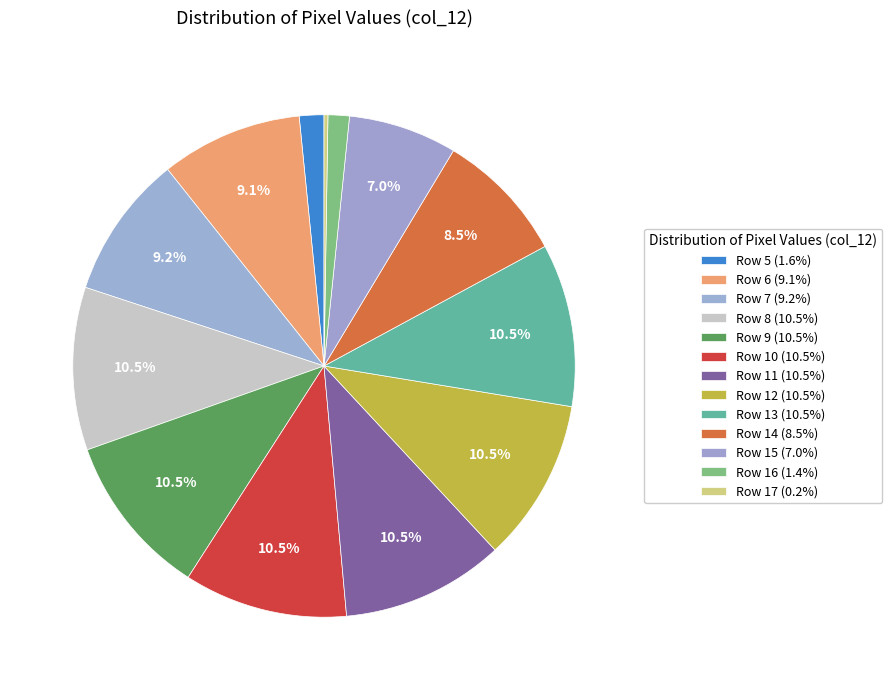

What is the ratio of the value at Row 10 to the value at Row 14?

1.2